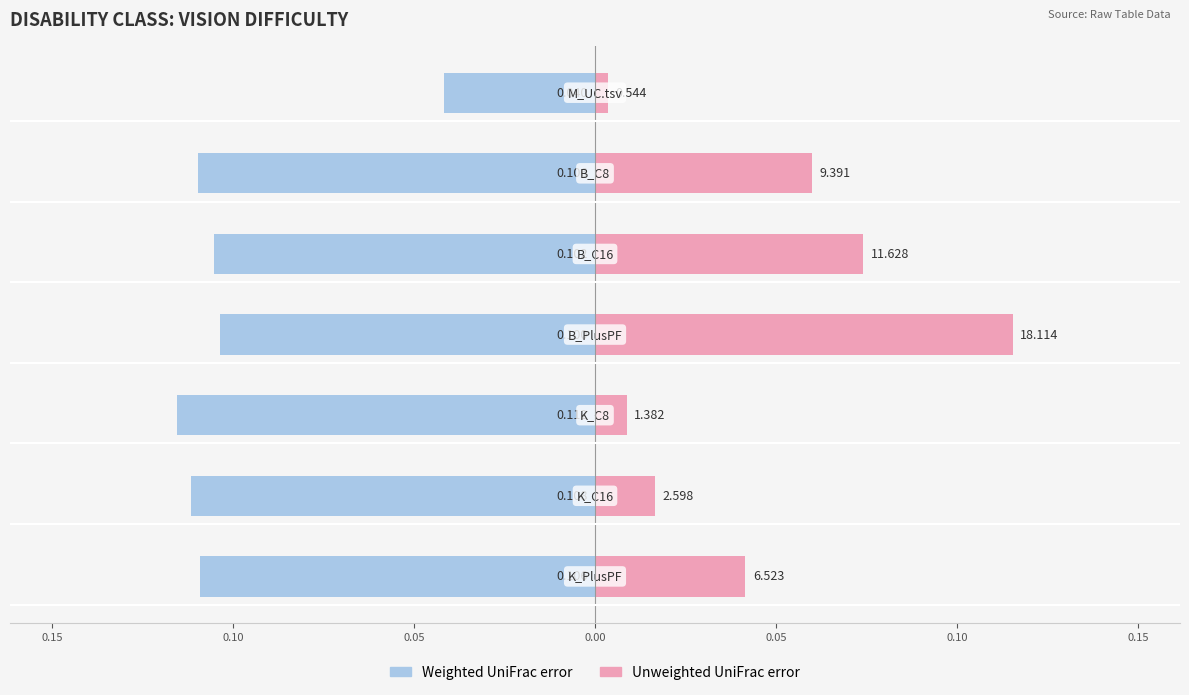

Which series changed the most between 0.10 and 0.15?

Weighted UniFrac error